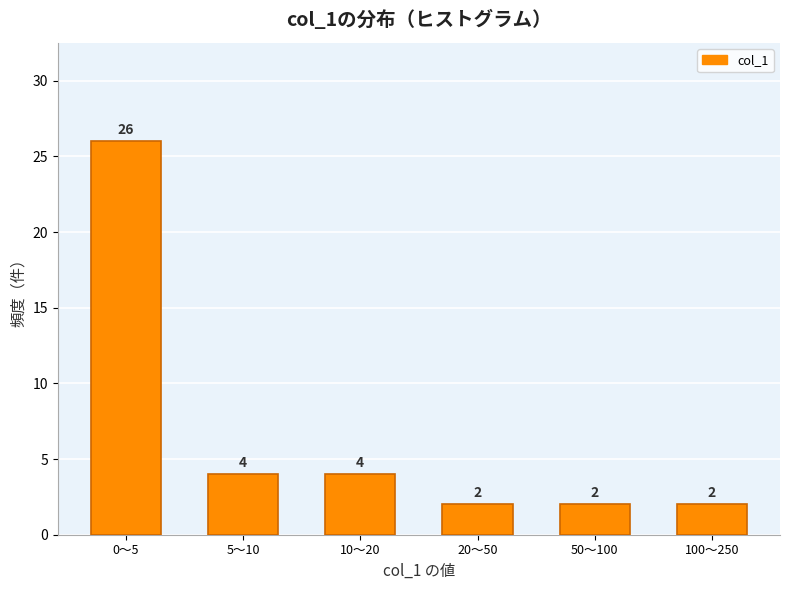

Reading right to left, what are all the values shown in this chart?

2	2	2	4	4	26